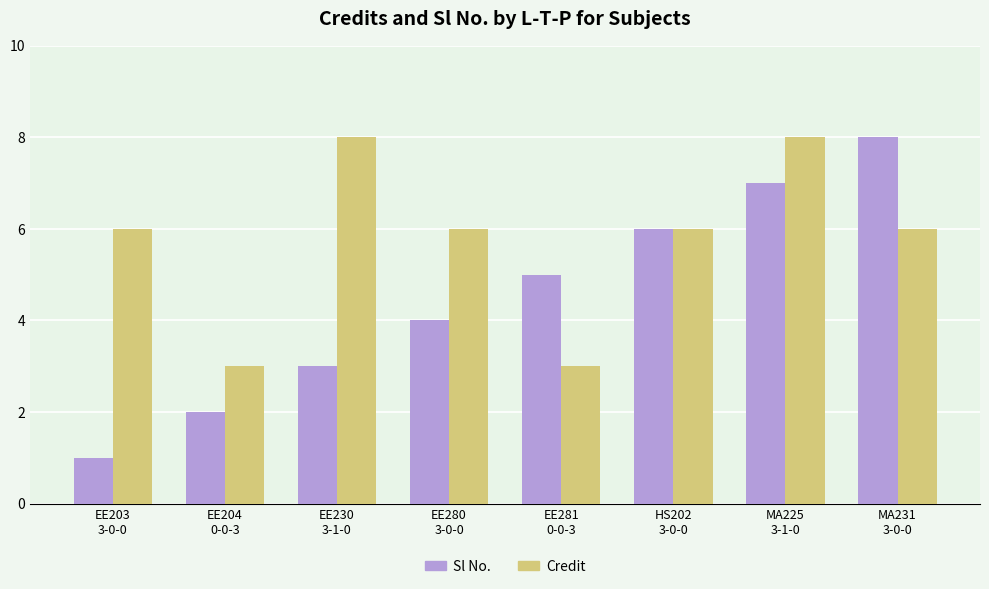

What is the difference between the Sl No. values at EE230
3-1-0 and MA225
3-1-0?

4